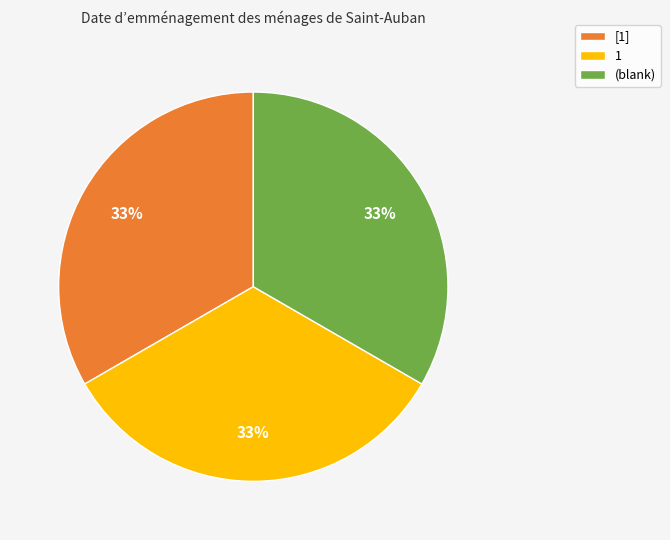

To the nearest percent, what is the average slice percentage?

33%